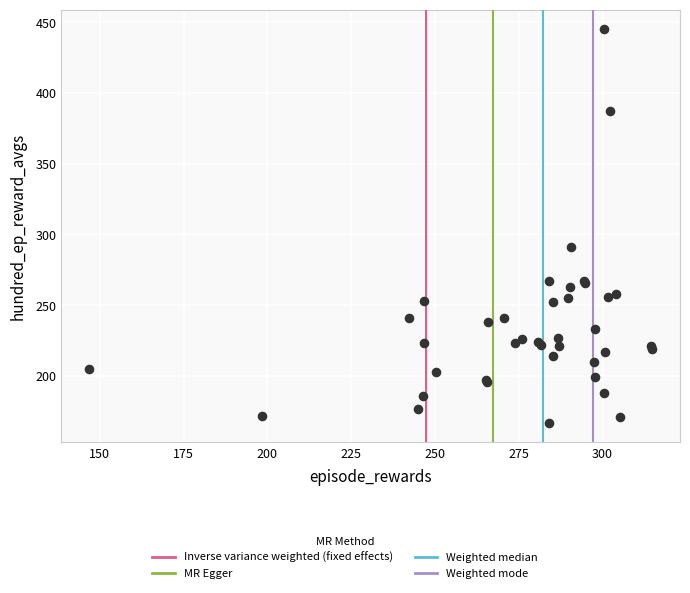

What Y value in the scatter plot is closest to 306?

291.0